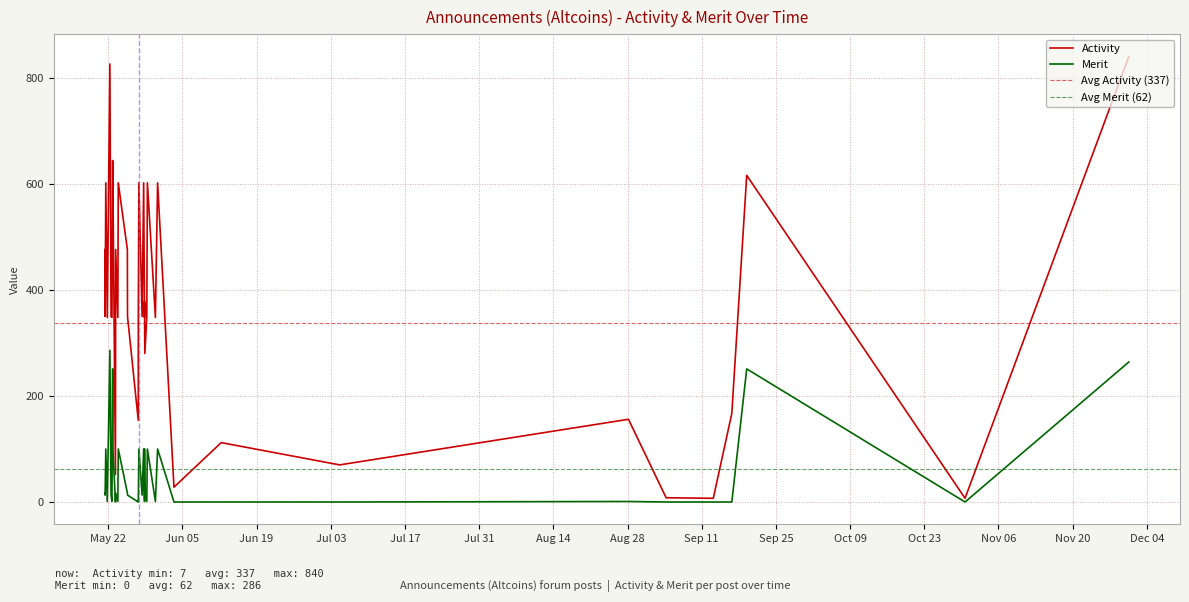

In Merit, how many points are lower than both neighbors (excluding endpoints)?

10